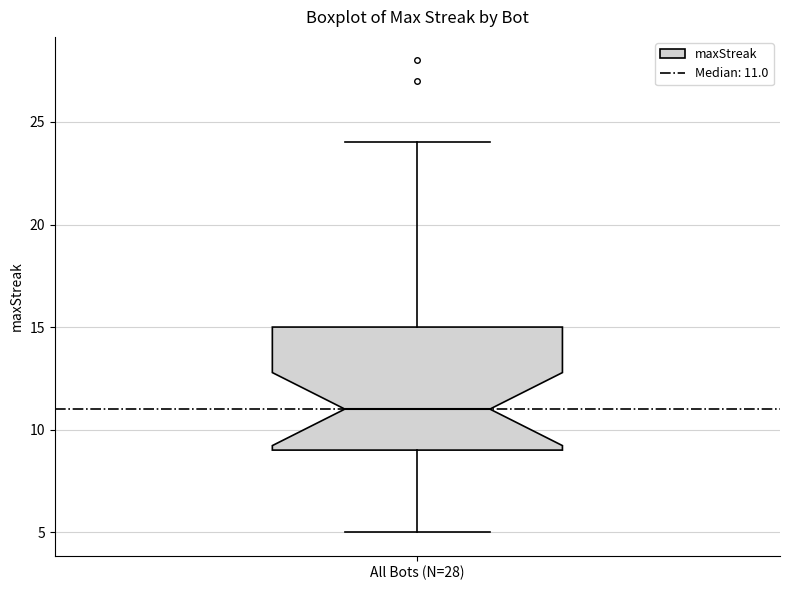

Read this box plot against the y-axis: the position of the median line, the range covered by the box, and the ends of both whiskers. The values are not printed on the chart, so give them approximately, as read against the axis.

median 11, box 9 to 15, whiskers 5 to 24